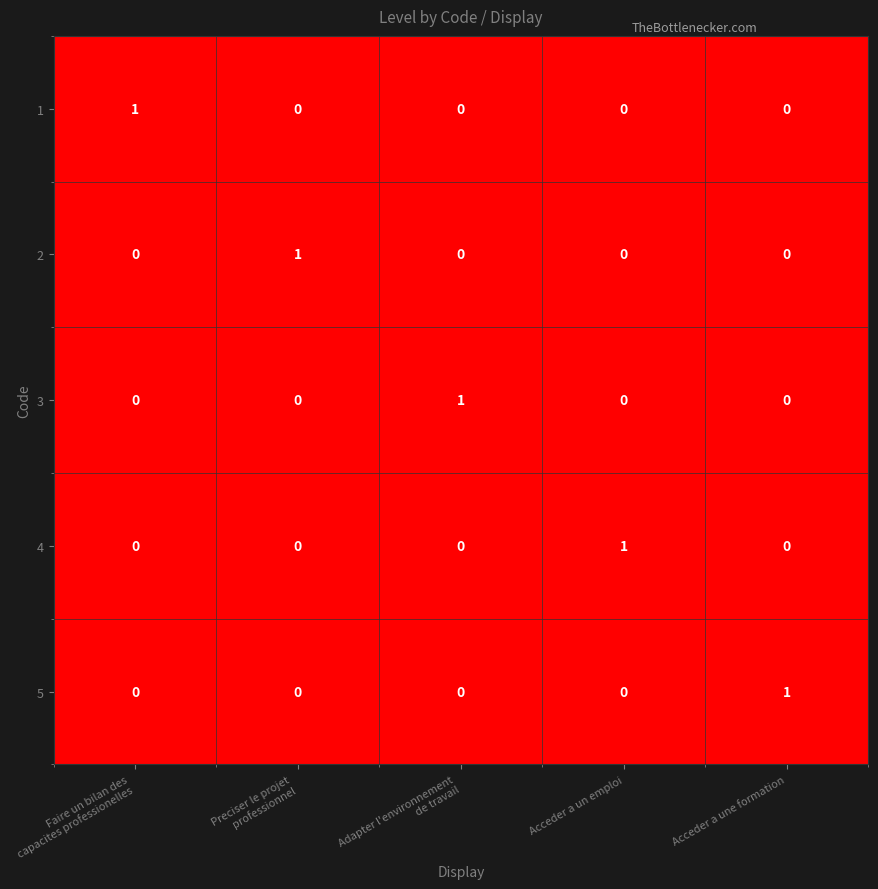

Reading left to right, transcribe all the data shown in this chart.

1: 1	0	0	0	0
2: 0	1	0	0	0
3: 0	0	1	0	0
4: 0	0	0	1	0
5: 0	0	0	0	1